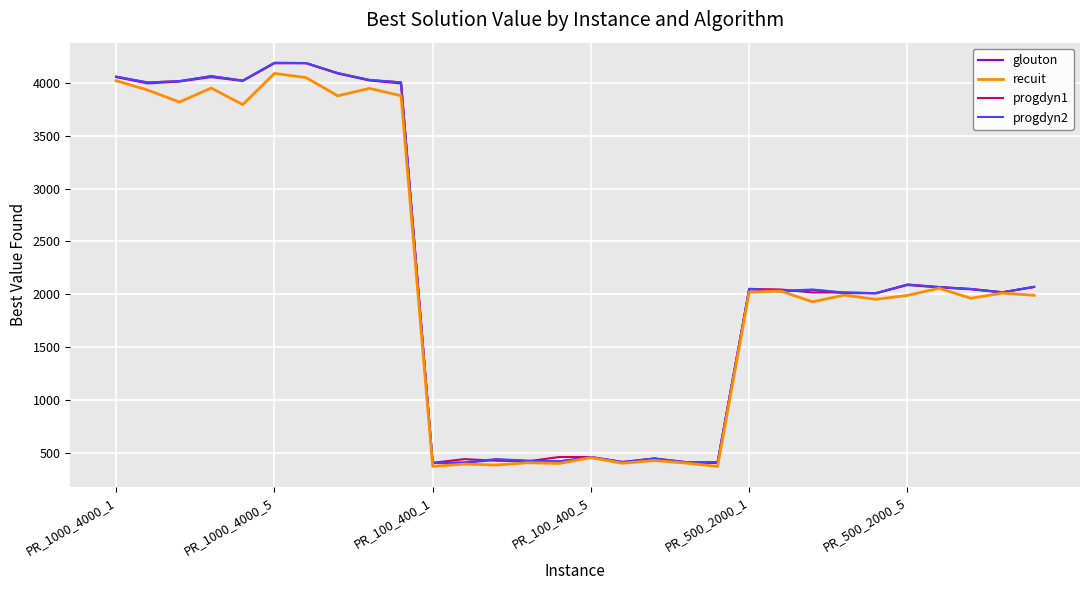

What is the highest value of the glouton series?

4186